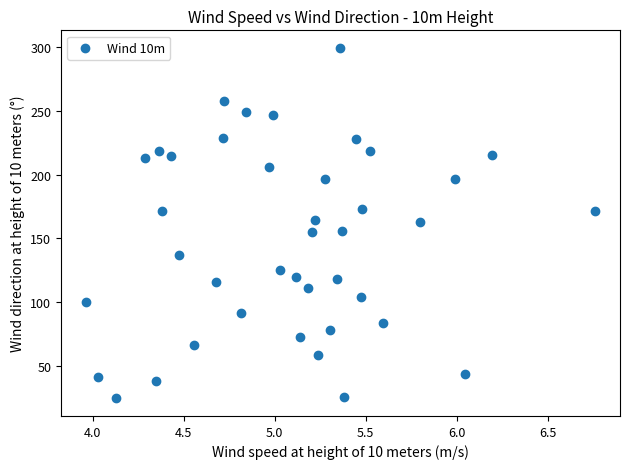

What is the range of X values (max minus min)?

2.8